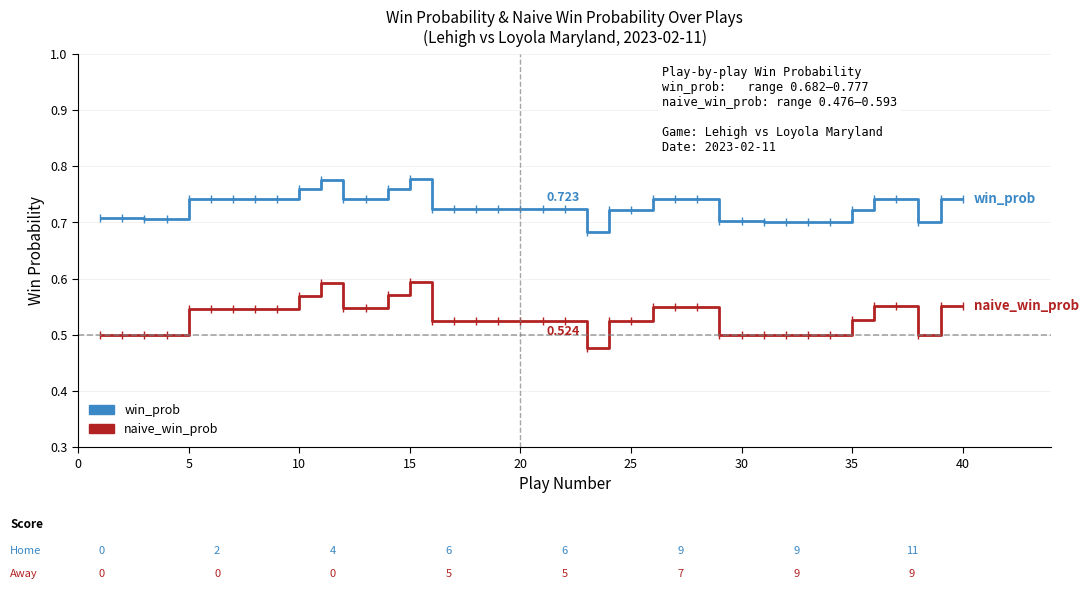

Rank the series by their maximum value, from highest to lowest.

win_prob, naive_win_prob